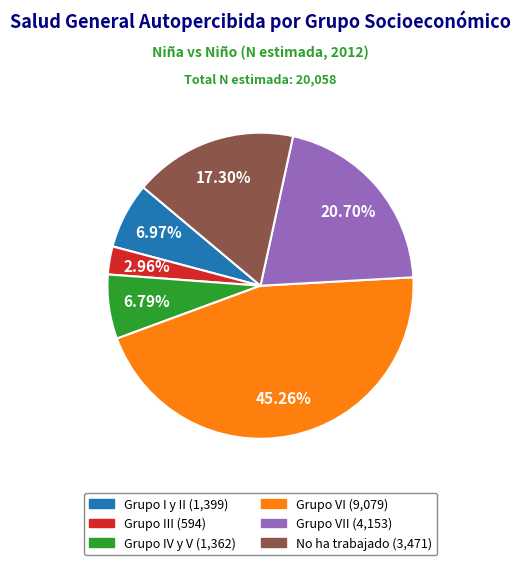

Is there a majority slice in this chart?

No